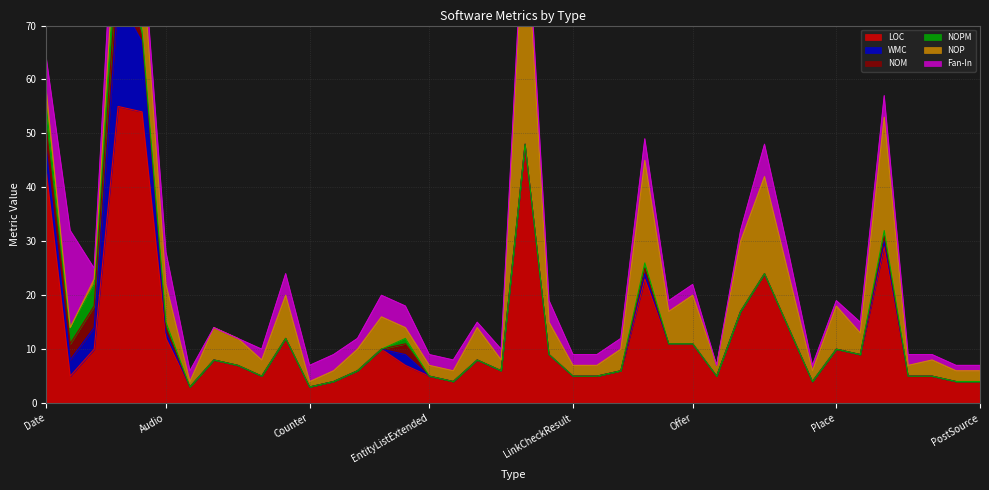

Which series has the largest total across all categories?

LOC